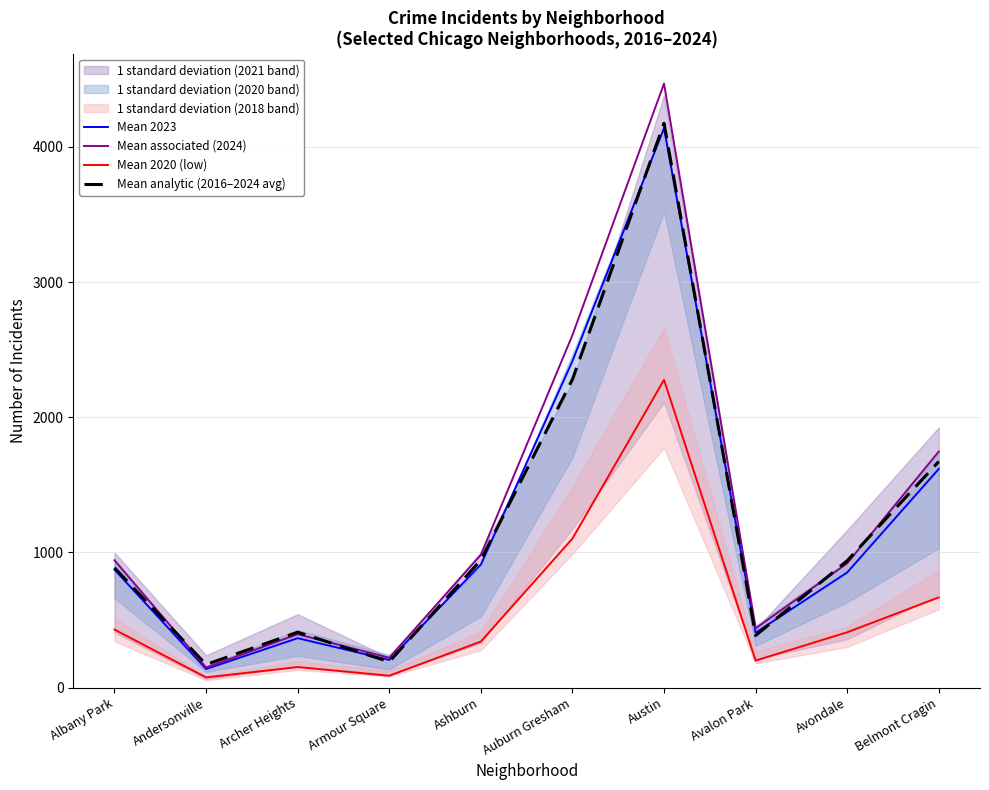

What is the sum of the Mean 2023 values at Avalon Park and Andersonville?

543.4